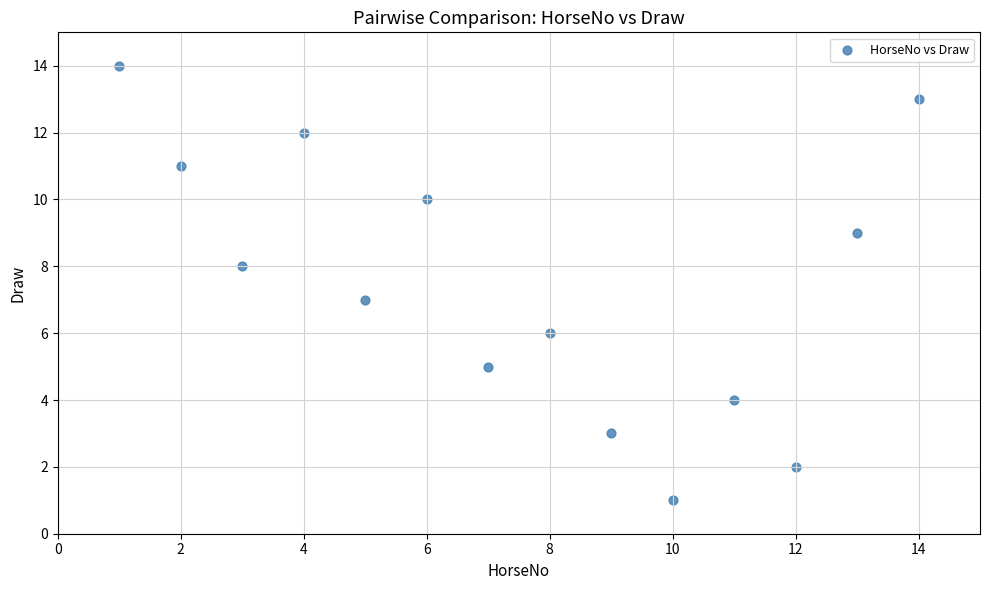

What is the range of X values (max minus min)?

13